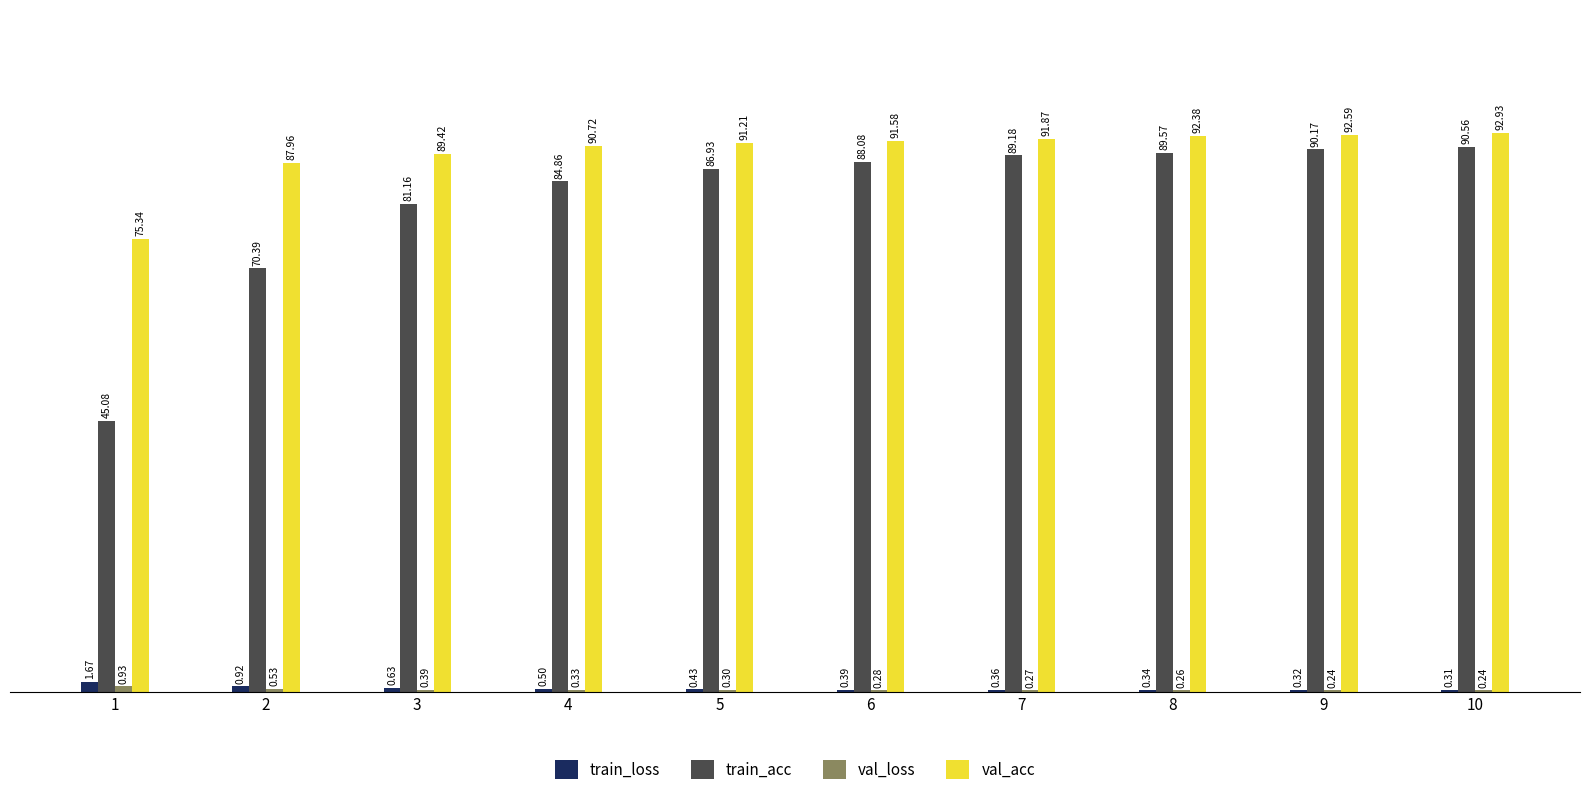

What is the sum of all train_loss values?

5.9